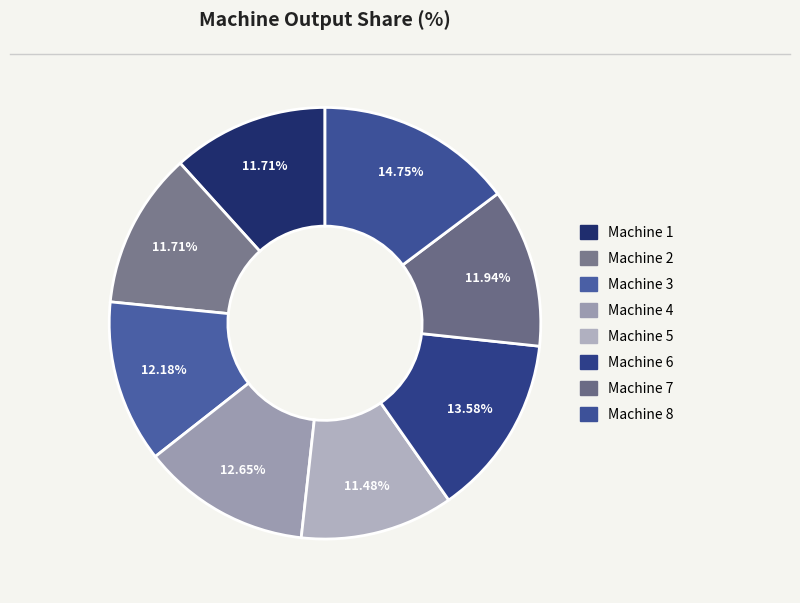

Which slice is the smallest?

Machine 5